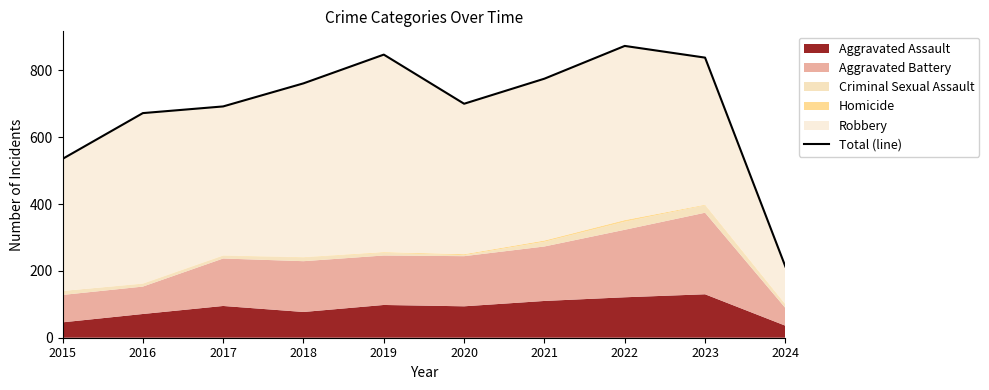

Which category has the highest value across all series?

2022